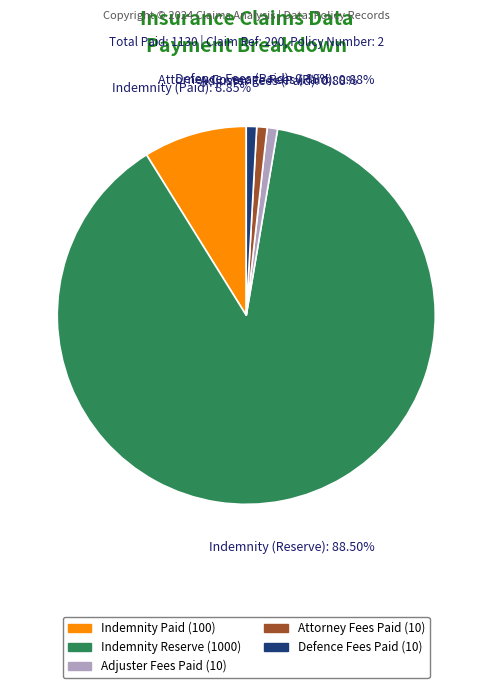

Is there a majority slice in this chart?

Yes